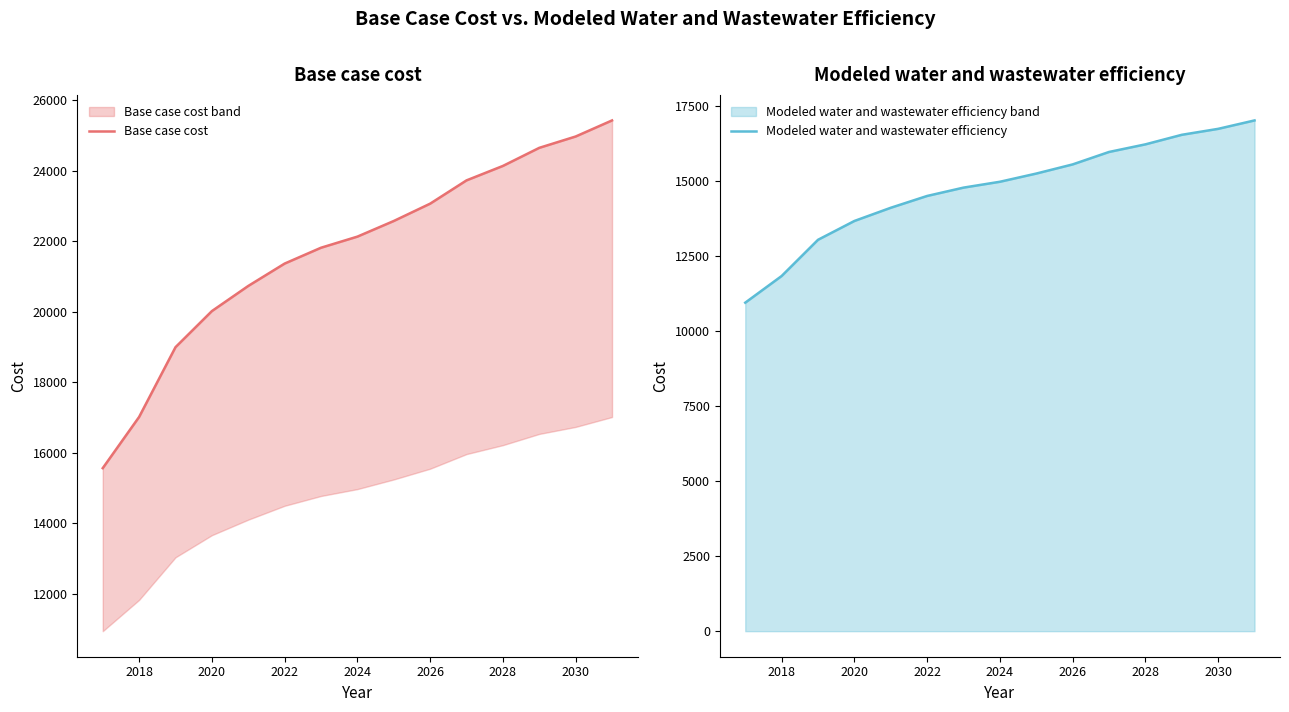

How many lines are shown in the chart?

2